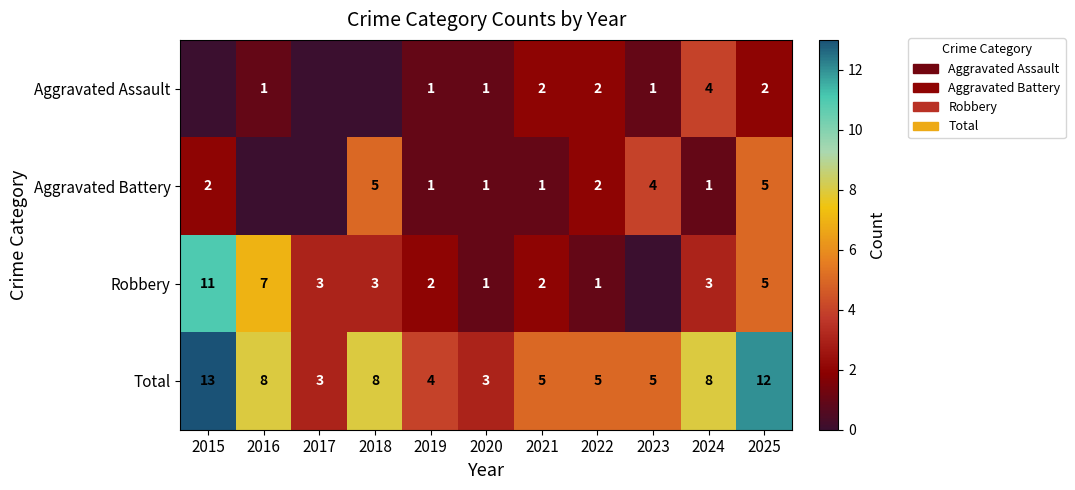

At which label does Total first exceed 5?

2015